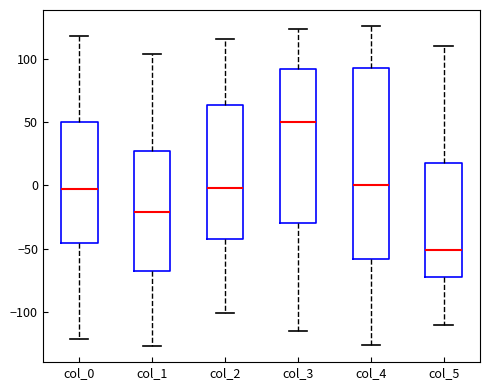

Which box's median line is the highest?

col_3